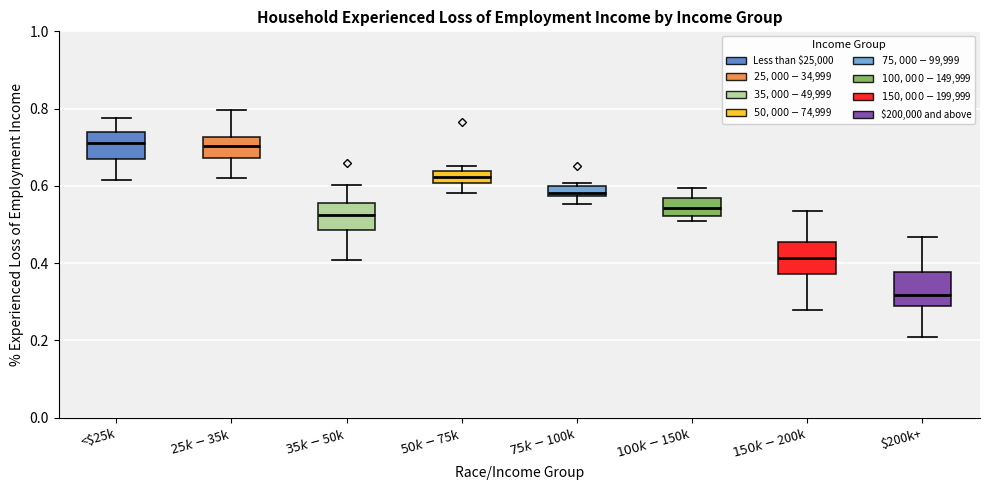

Where is the upper edge of the box for <$25k on the y-axis? The values are not printed on the chart, so give them approximately, as read against the axis.

0.74